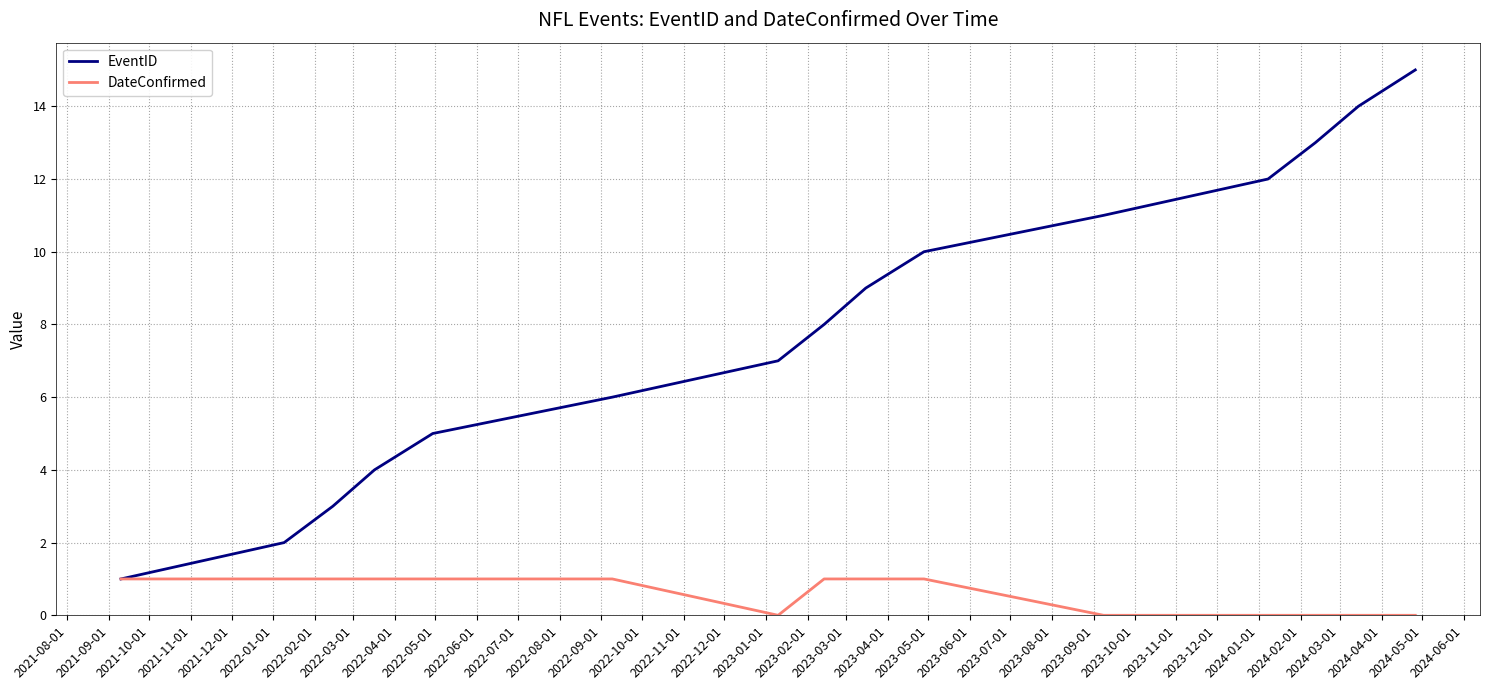

Which series has the largest range (max minus min)?

EventID